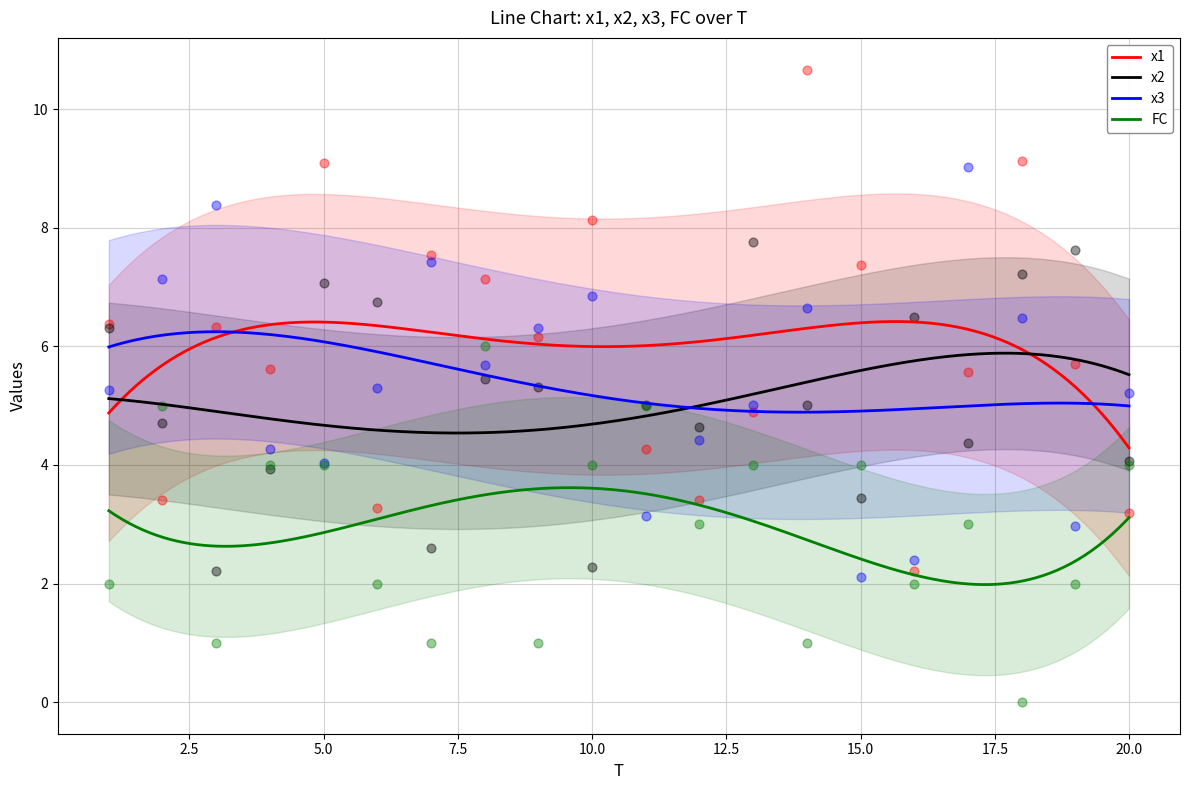

Which series contains the lowest Y value?

FC